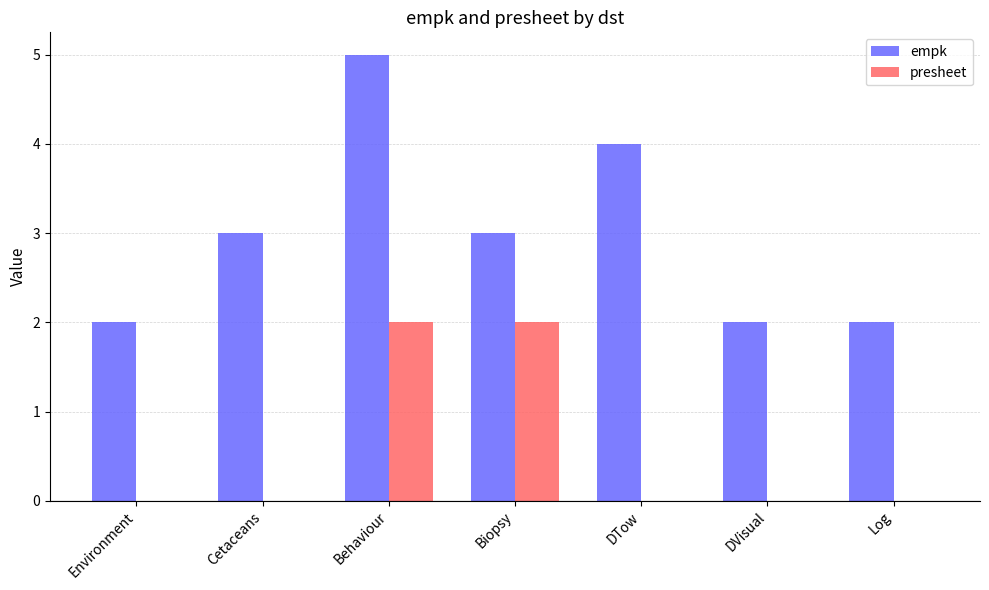

Is it true that empk equals 3 at Environment?

False